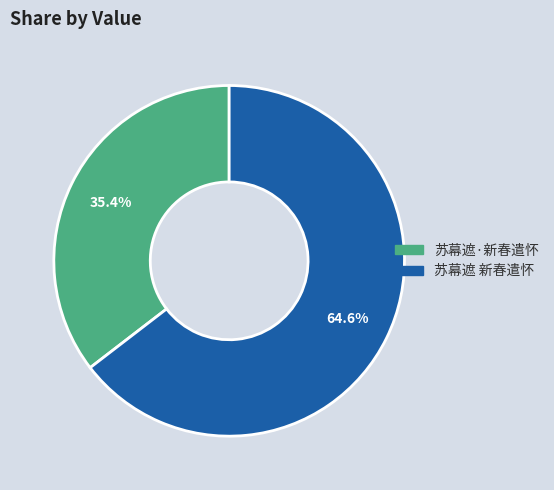

Which category has the smallest portion of the pie?

苏幕遮·新春遣怀